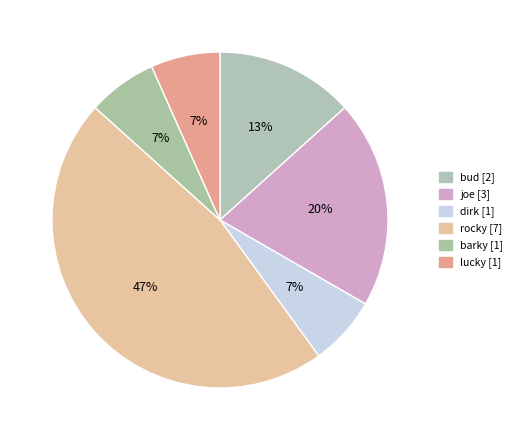

Which category has the biggest portion of the pie?

rocky